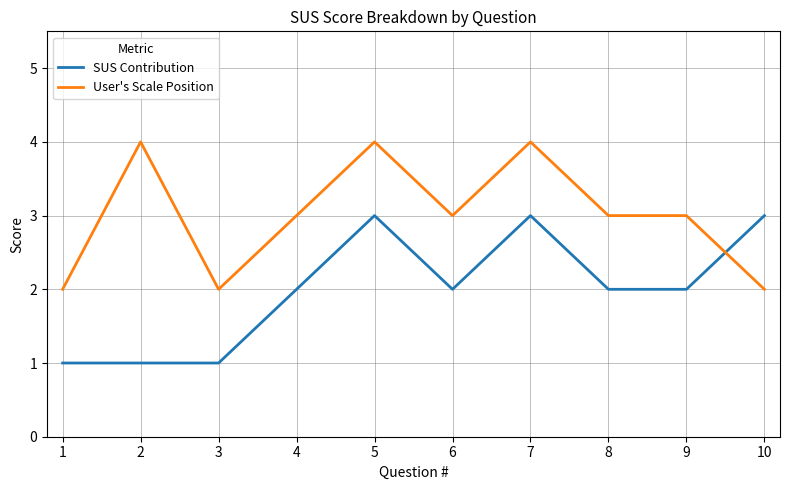

True or false: SUS Contribution and User's Scale Position intersect in this chart.

True